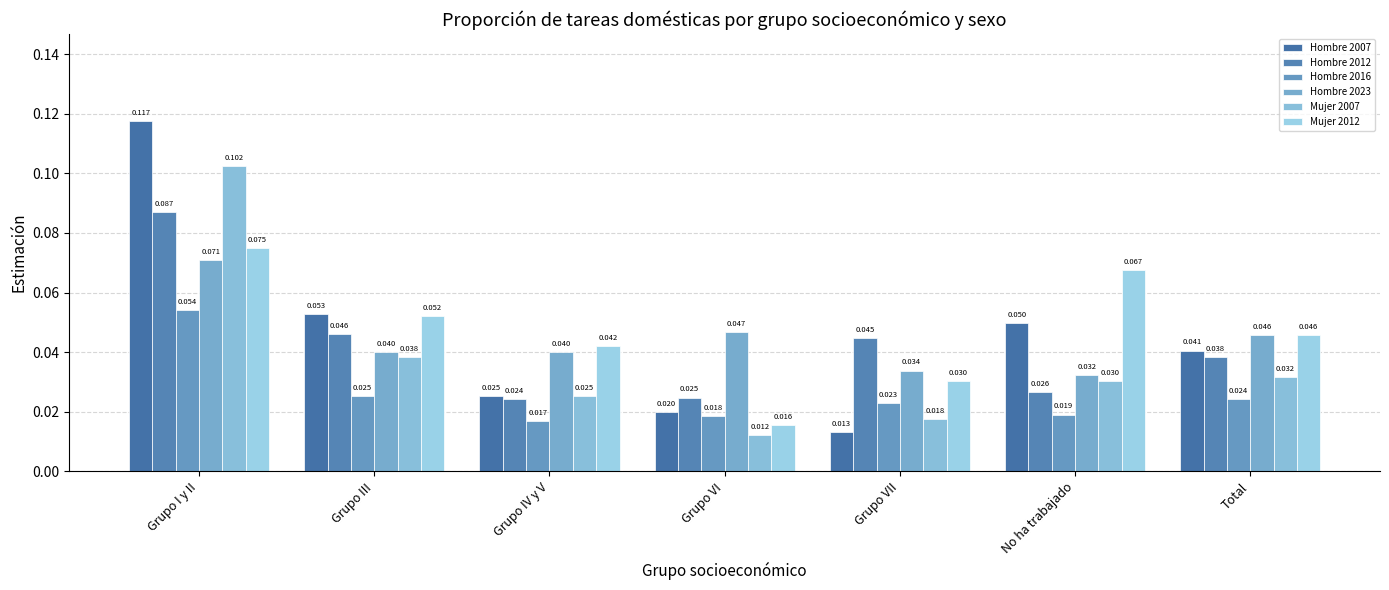

At how many categories does at least one series exceed 0?

7